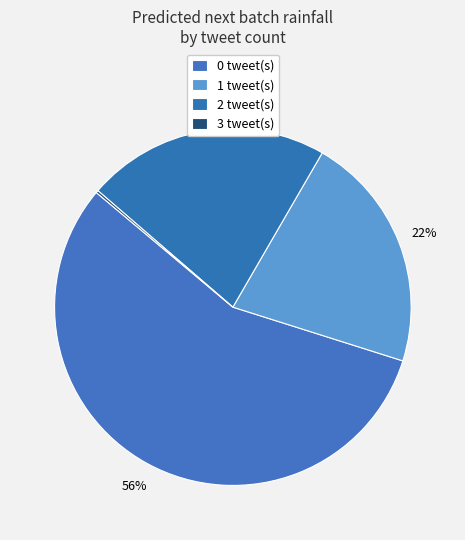

What is the smallest slice in the pie chart?

3